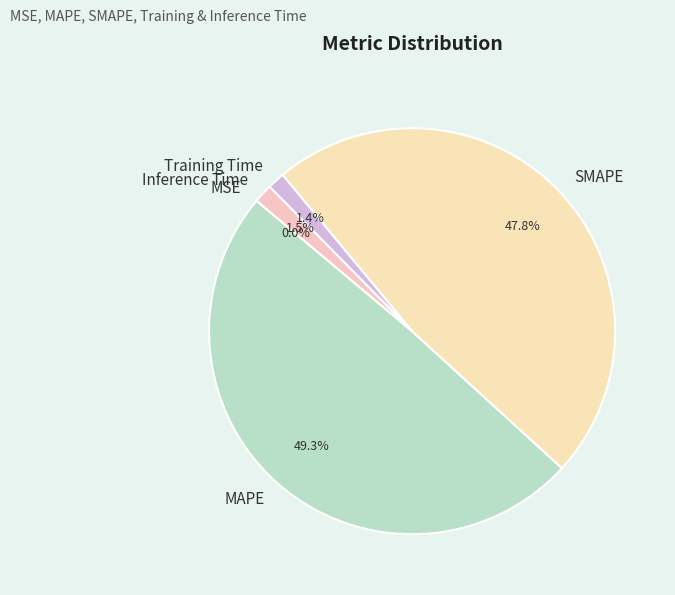

What portion of the pie excludes MAPE?

50.7%